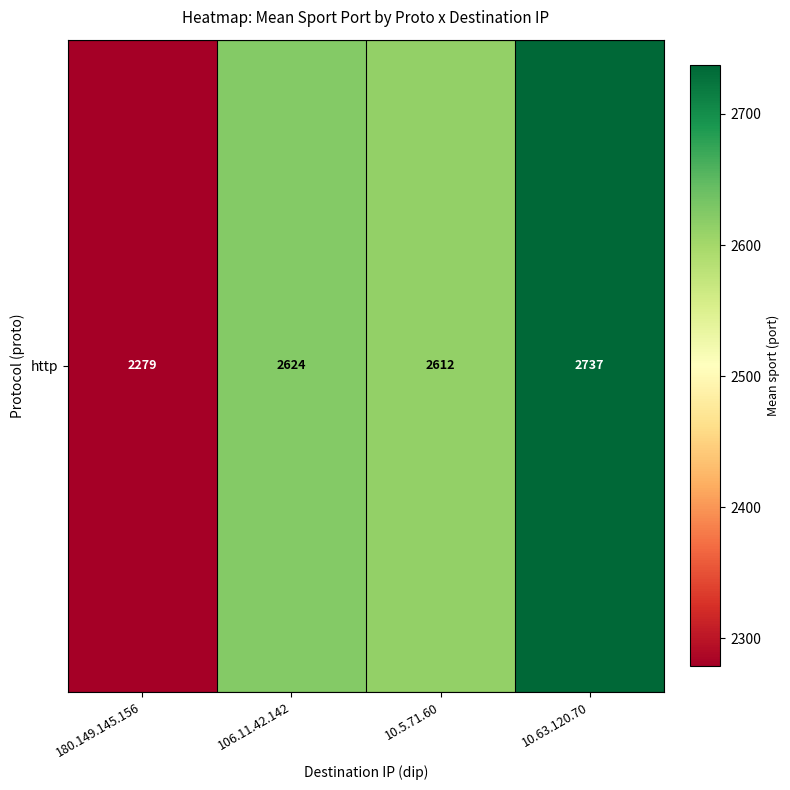

What is the average value?

2563